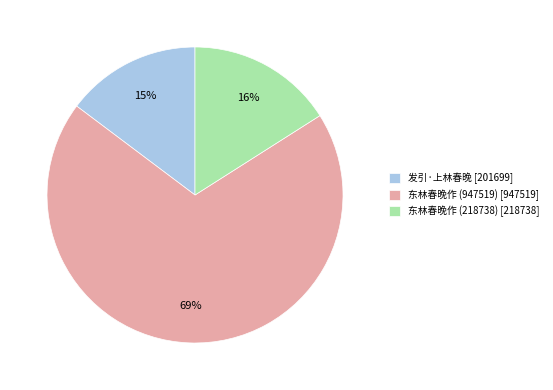

True or false: 东林春晚作 (218738) accounts for 8% of the total.

False